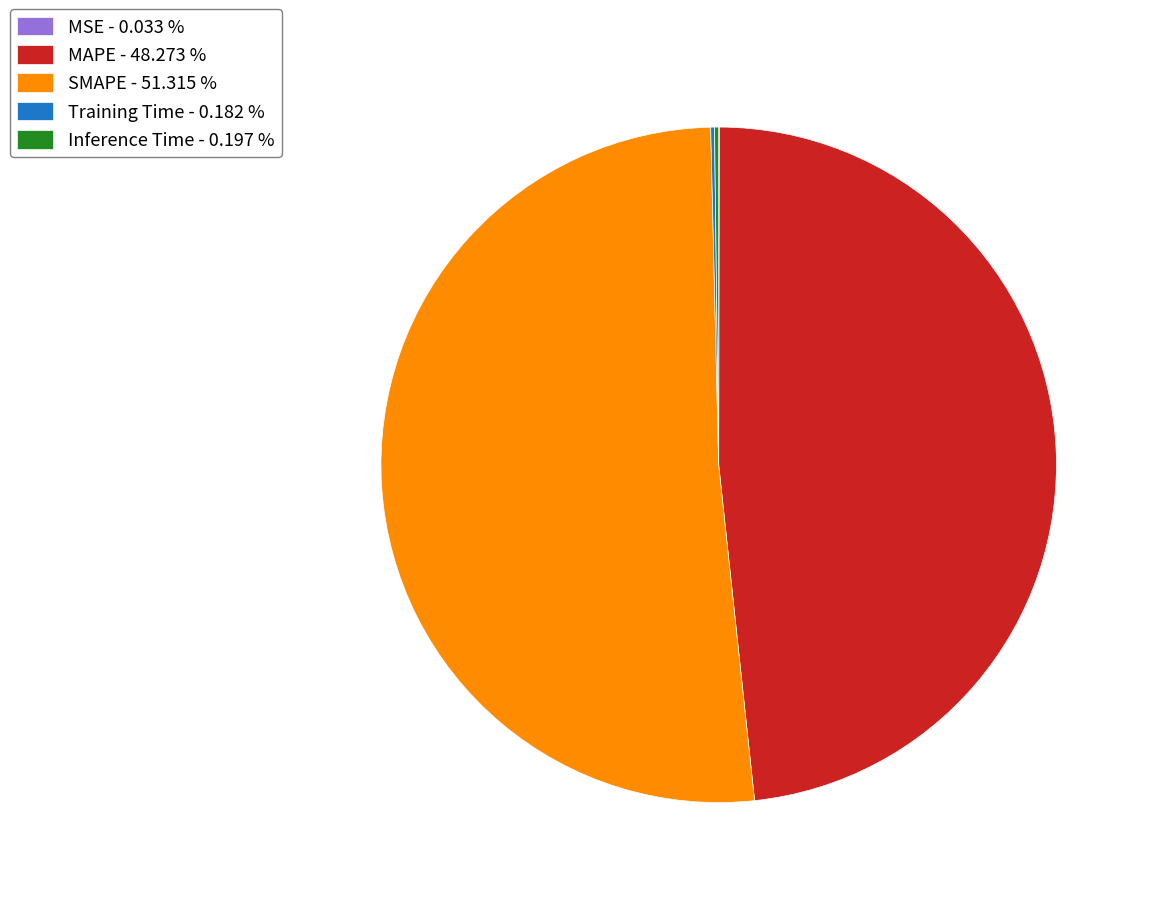

Is SMAPE - 51.315 % the majority of the pie?

Yes